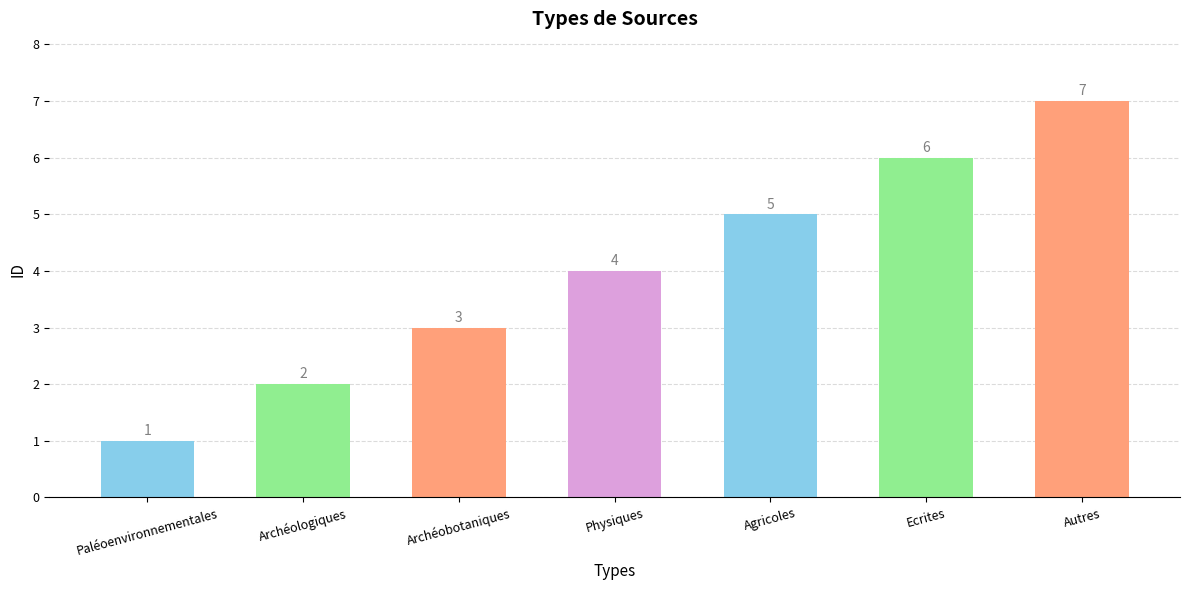

What is the average value?

4